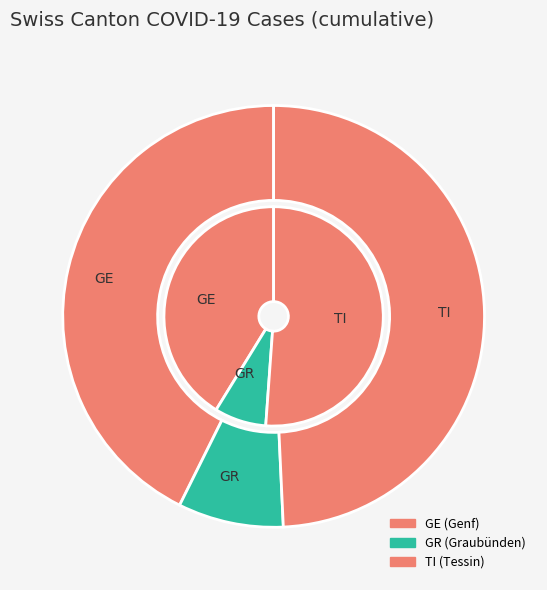

Rank the series at 34 from highest to lowest value.

TI, GE, GR